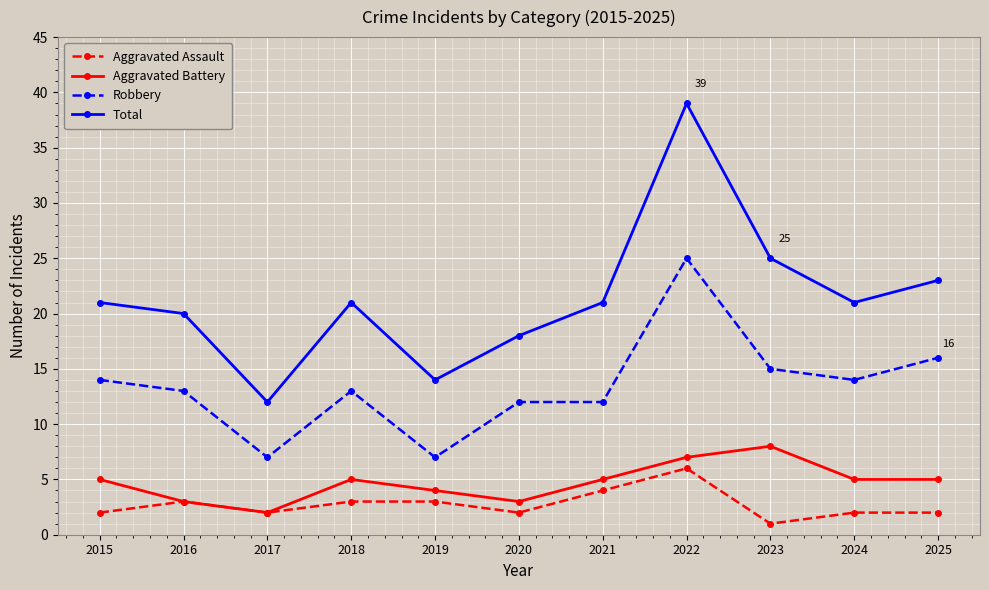

Is this an area chart (filled region under the line)?

No